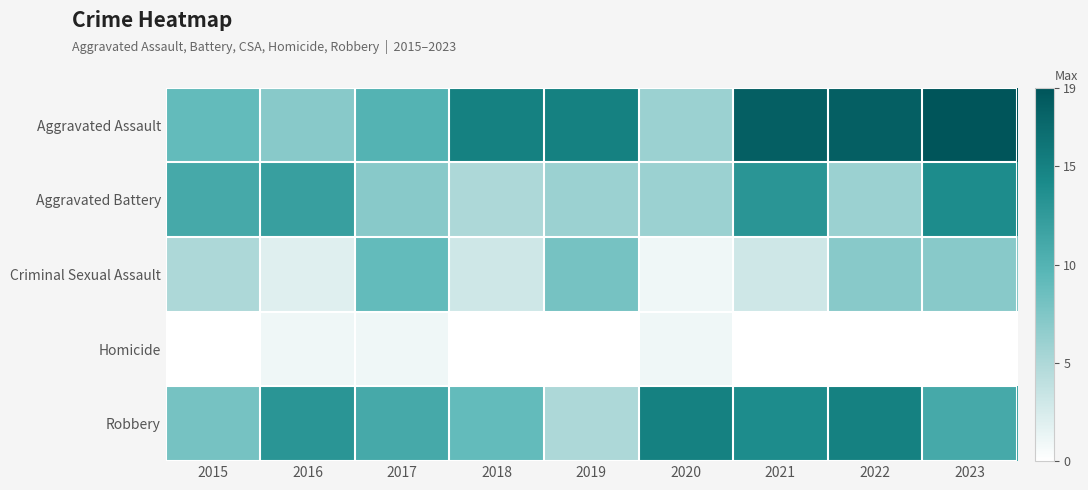

Which series changed the most between 2019 and 2023?

Aggravated Battery